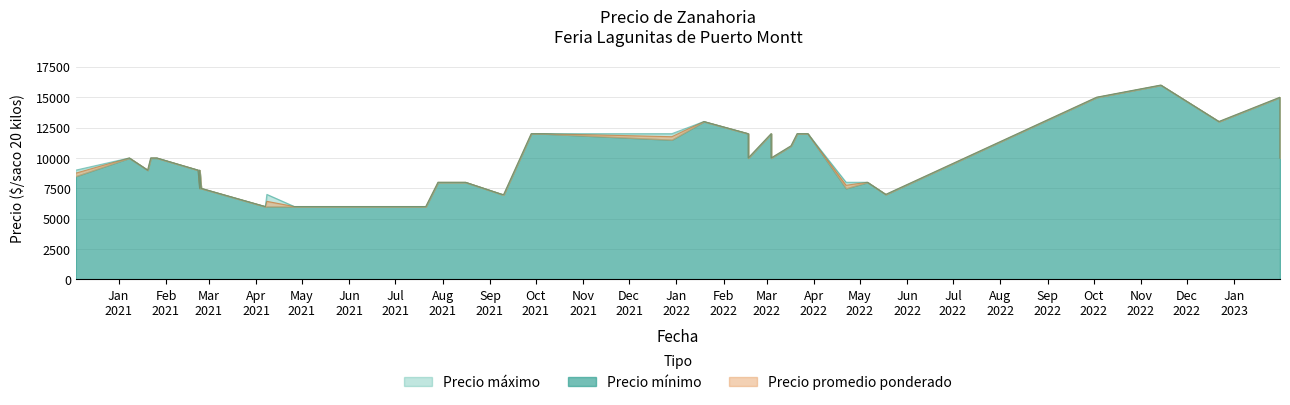

List the series in order of their peak value, highest first.

Precio promedio ponderado, Precio minimo, Precio maximo